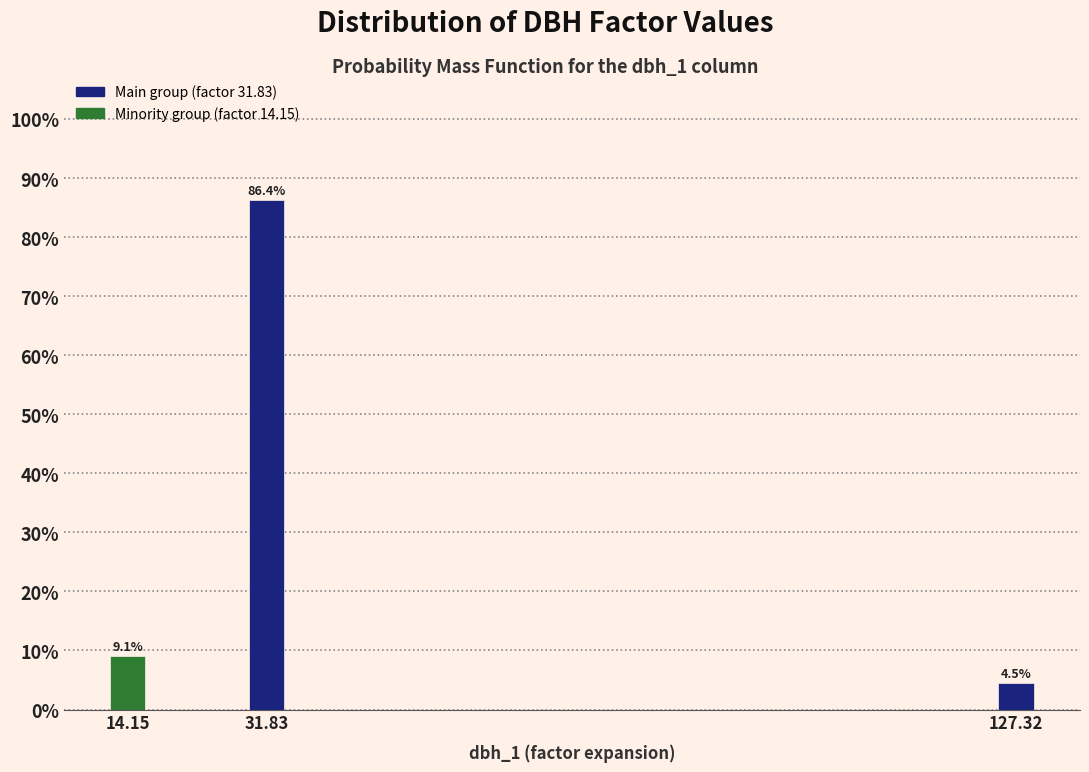

Reading right to left, extract all data points from this chart.

127.32=4.5	31.83=86.4	14.15=9.1